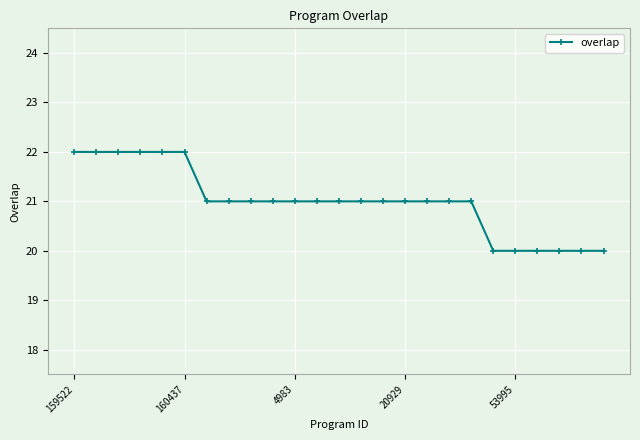

How many categories are shown in the chart?

25